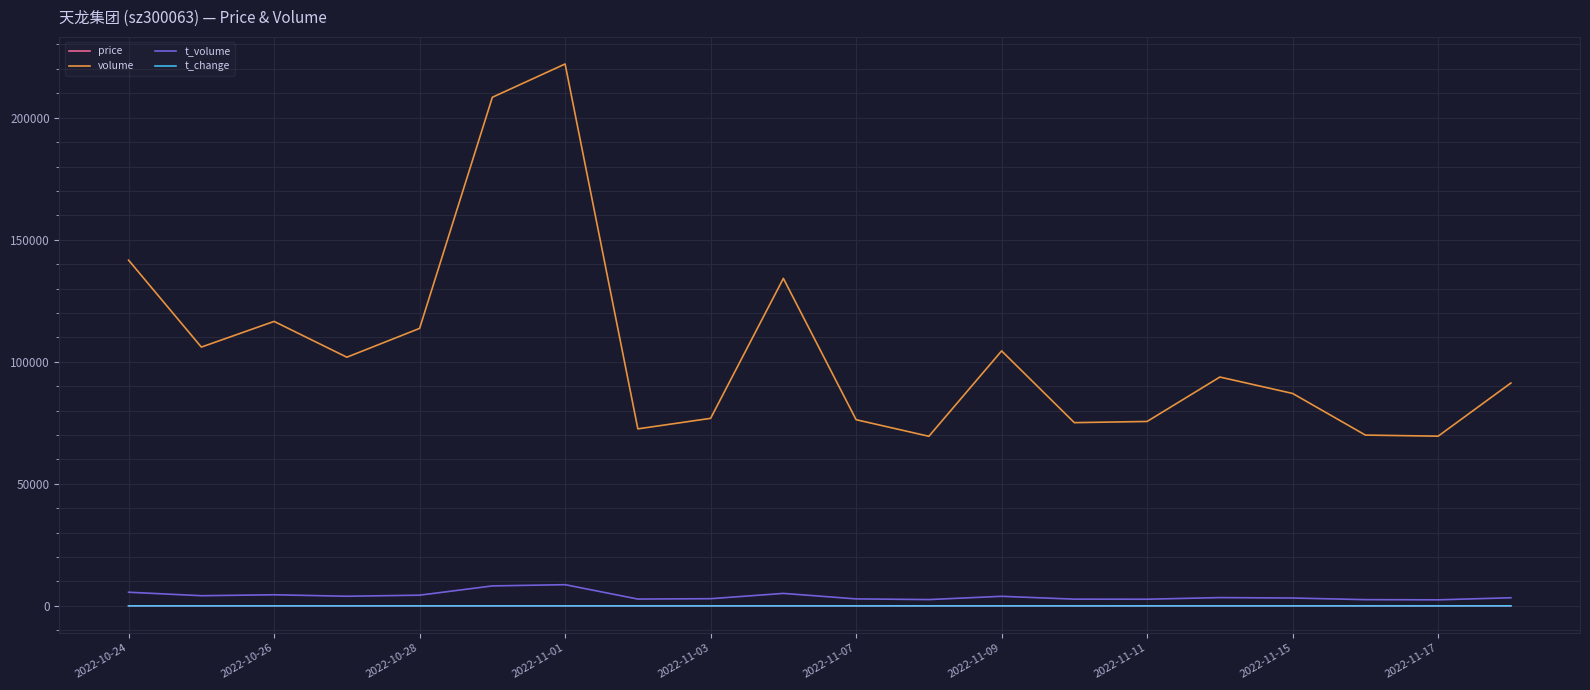

Does the chart display data point markers on the line(s)?

No